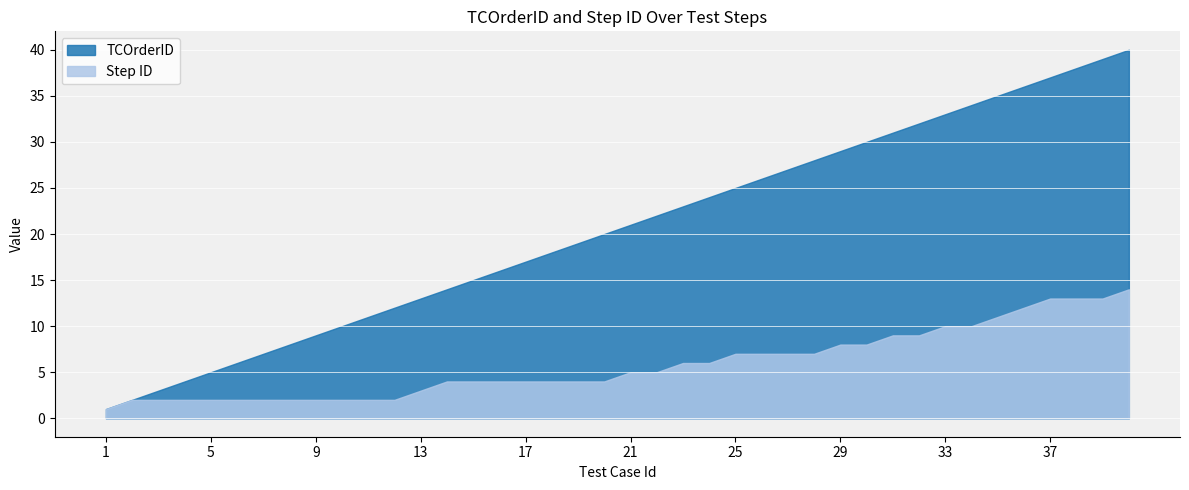

How many lines are shown in the chart?

2